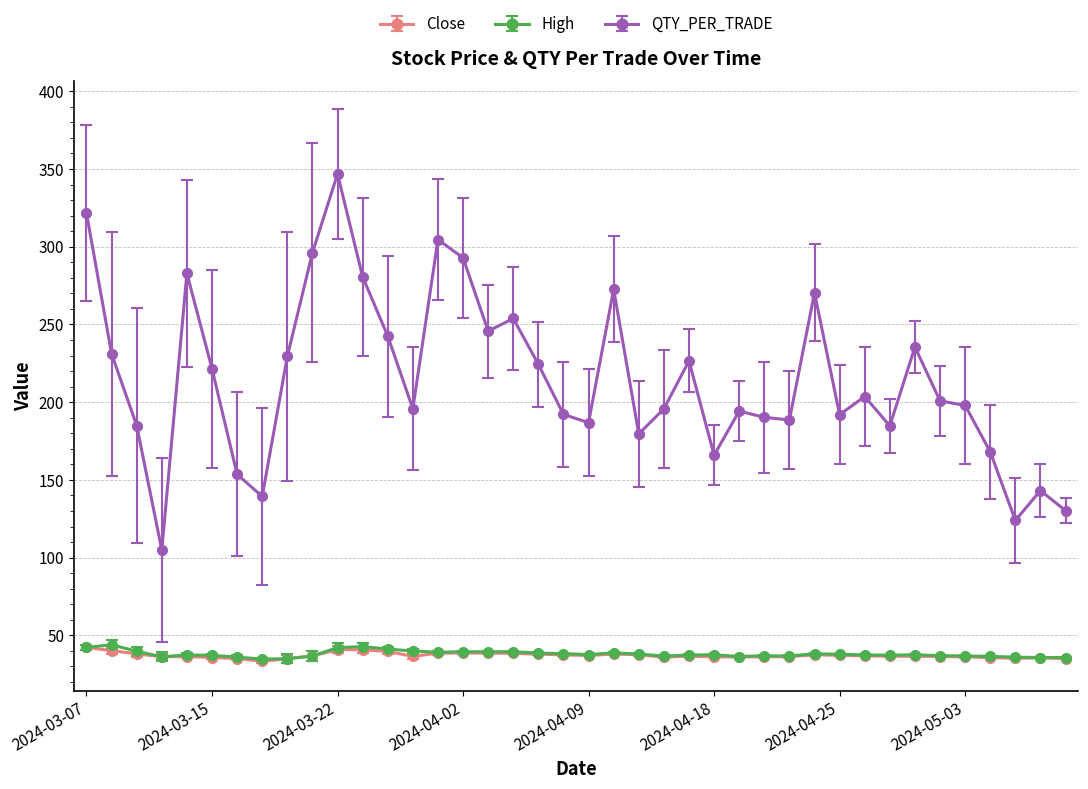

What is the greatest value displayed?

346.9